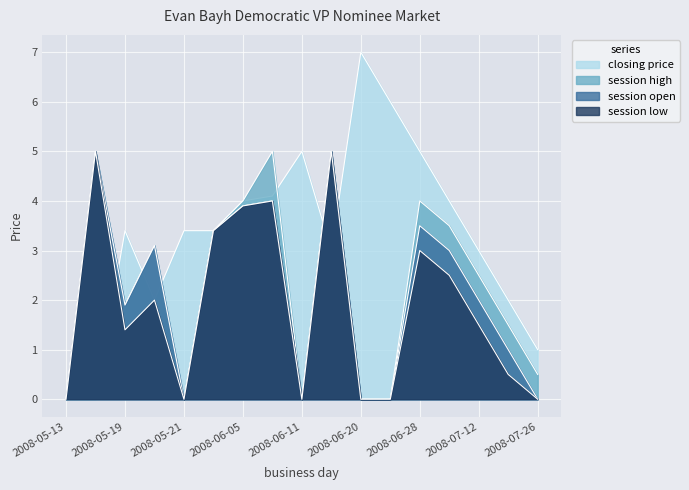

How many interior local peaks does the session low series have?

5